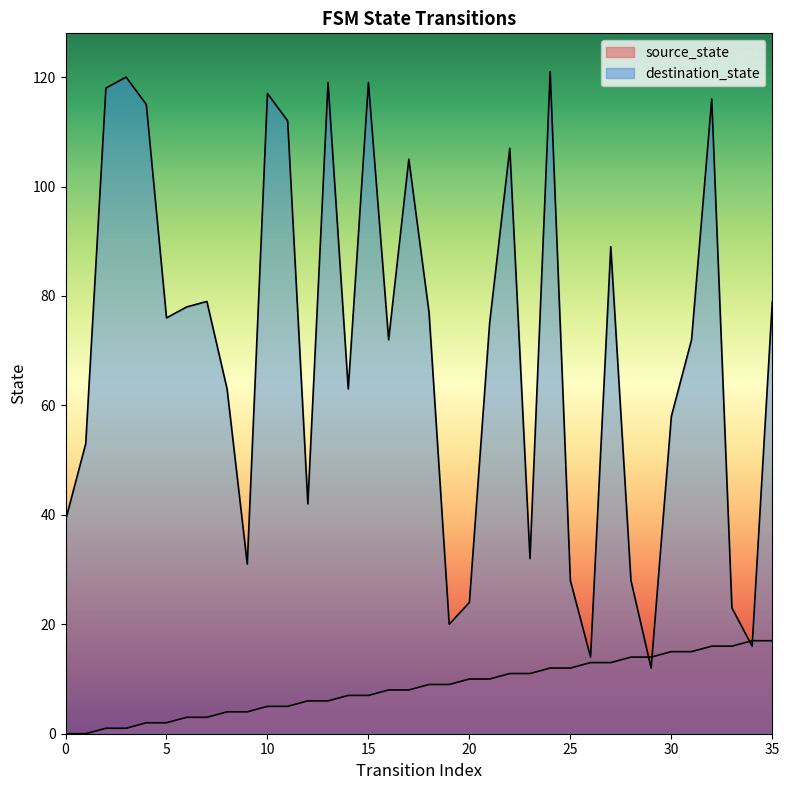

At which label is destination_state closest to 66?

8